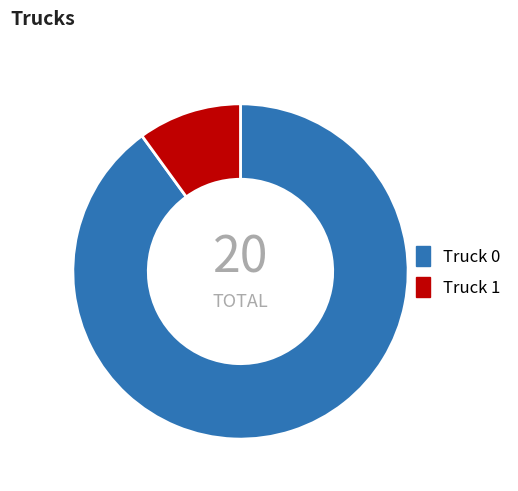

True or false: Truck 0 accounts for 90% of the total.

True